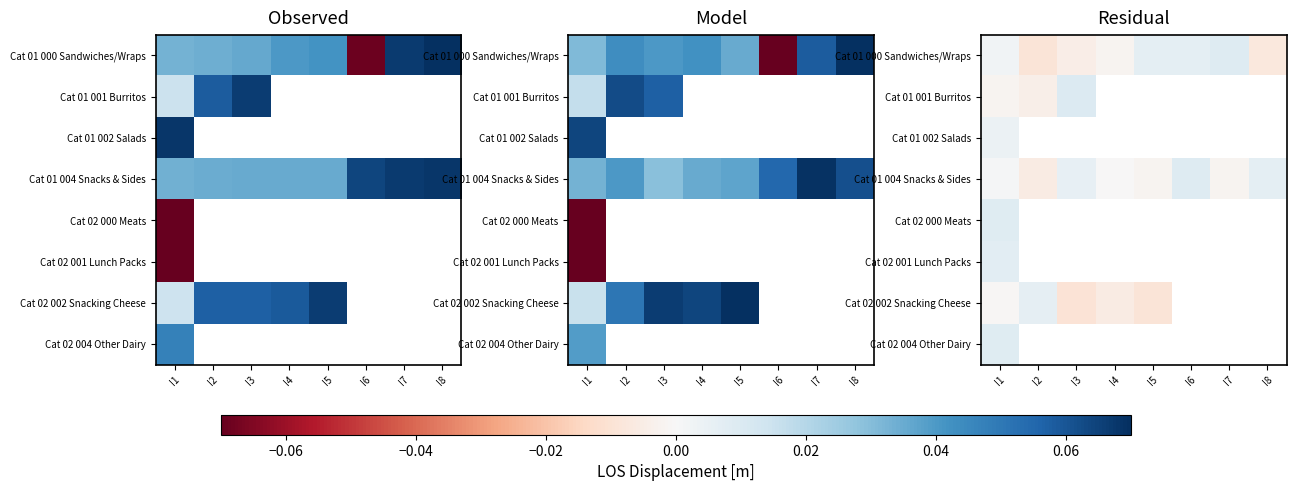

How many values in Cat 02 001 Lunch Packs are above zero?

1